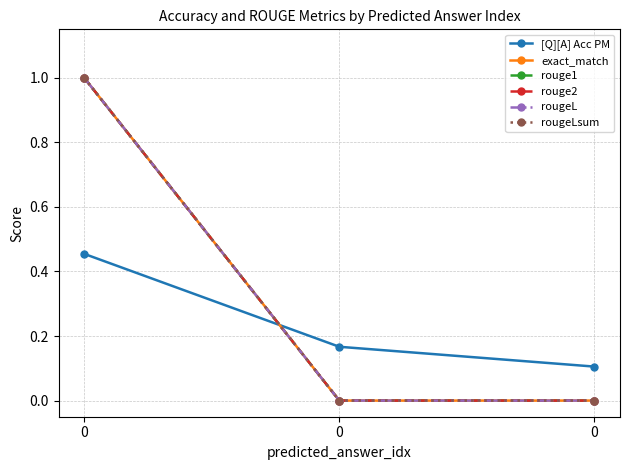

Does the chart have visible grid lines?

Yes